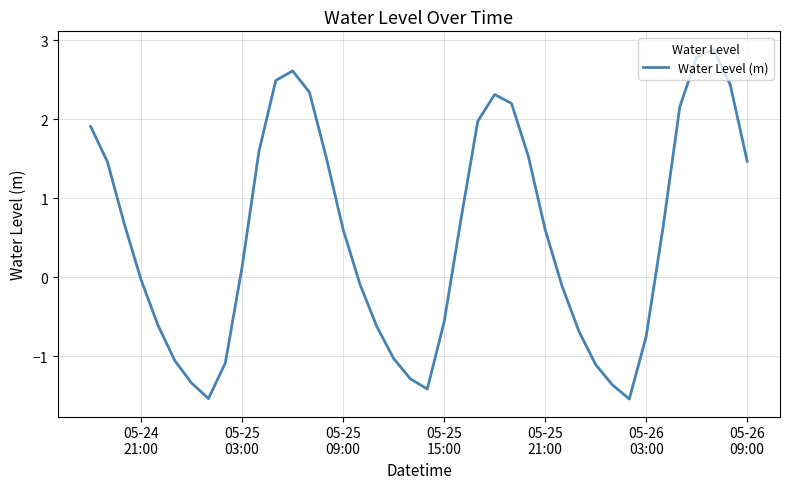

What is the difference between the maximum and minimum values?

4.4